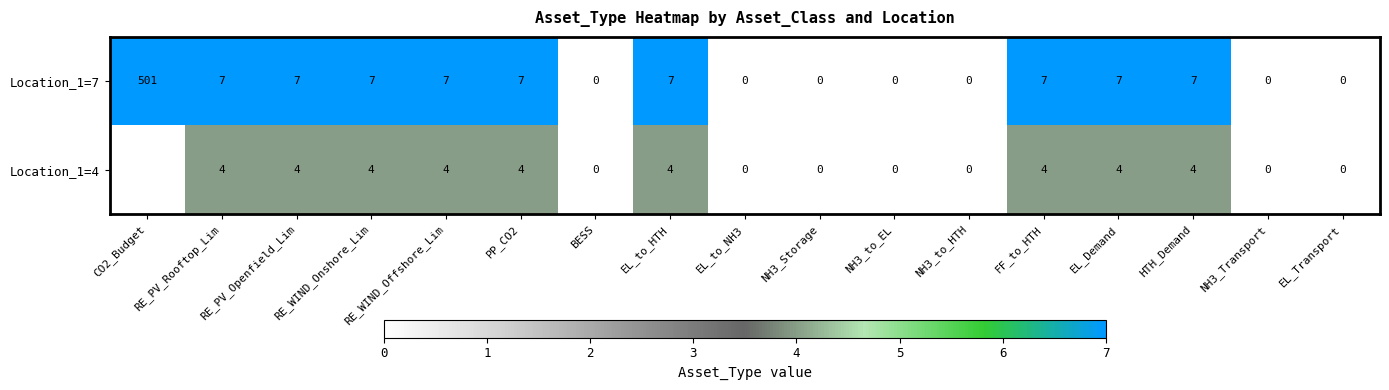

How many data points does each series have?

17